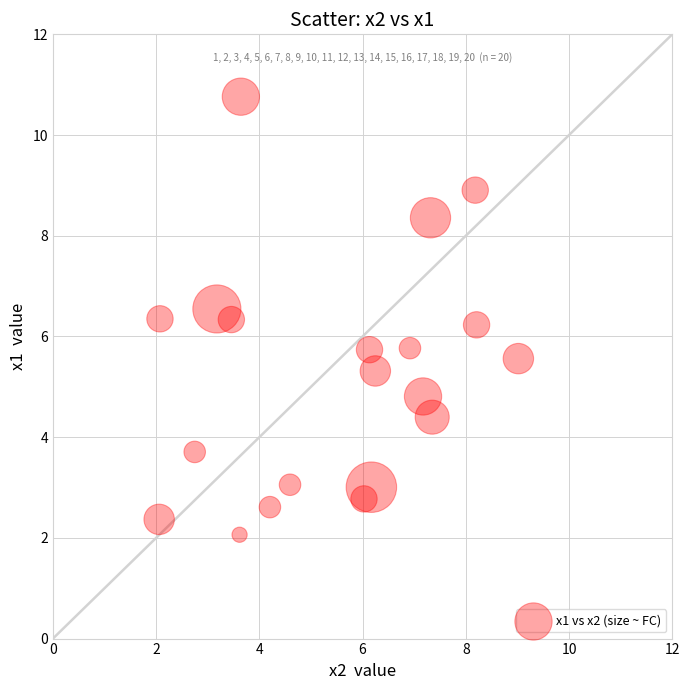

What is the range of X values (max minus min)?

7.0